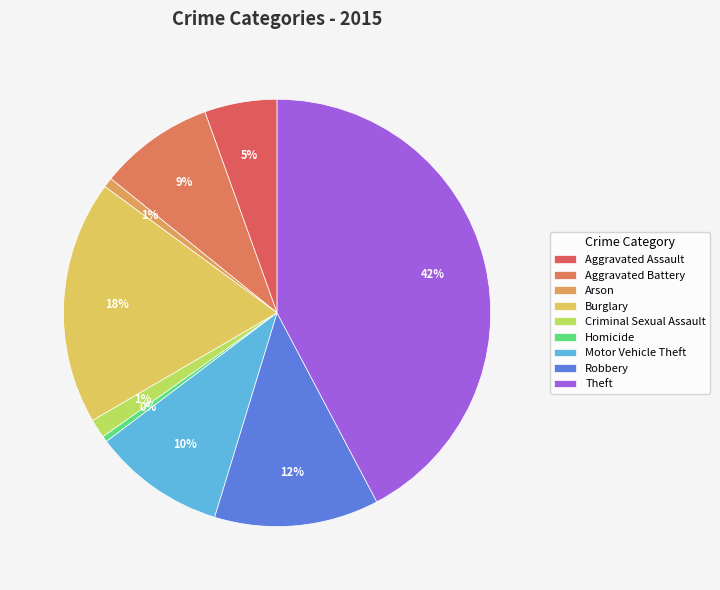

What is the ratio of the value at Homicide to the value at Criminal Sexual Assault?

0.3